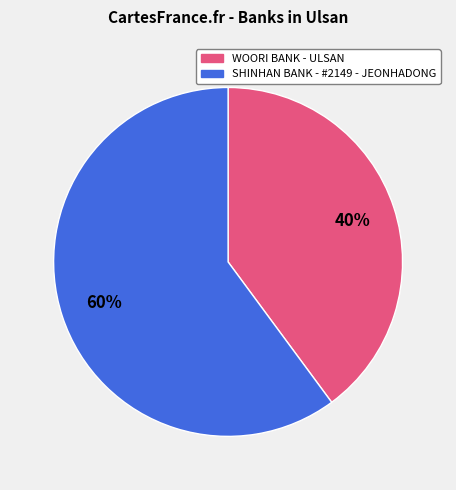

Between WOORI BANK - ULSAN and SHINHAN BANK - #2149 - JEONHADONG, which is larger?

SHINHAN BANK - #2149 - JEONHADONG